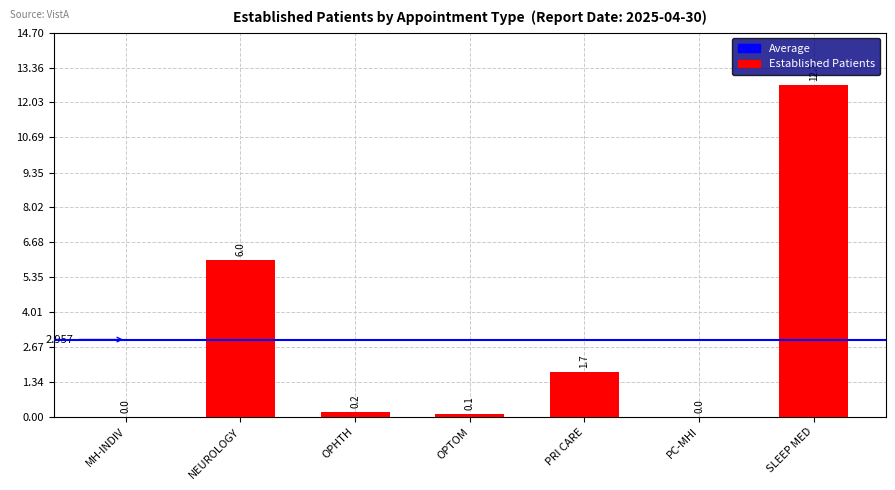

At which label is the value closest to 6?

NEUROLOGY